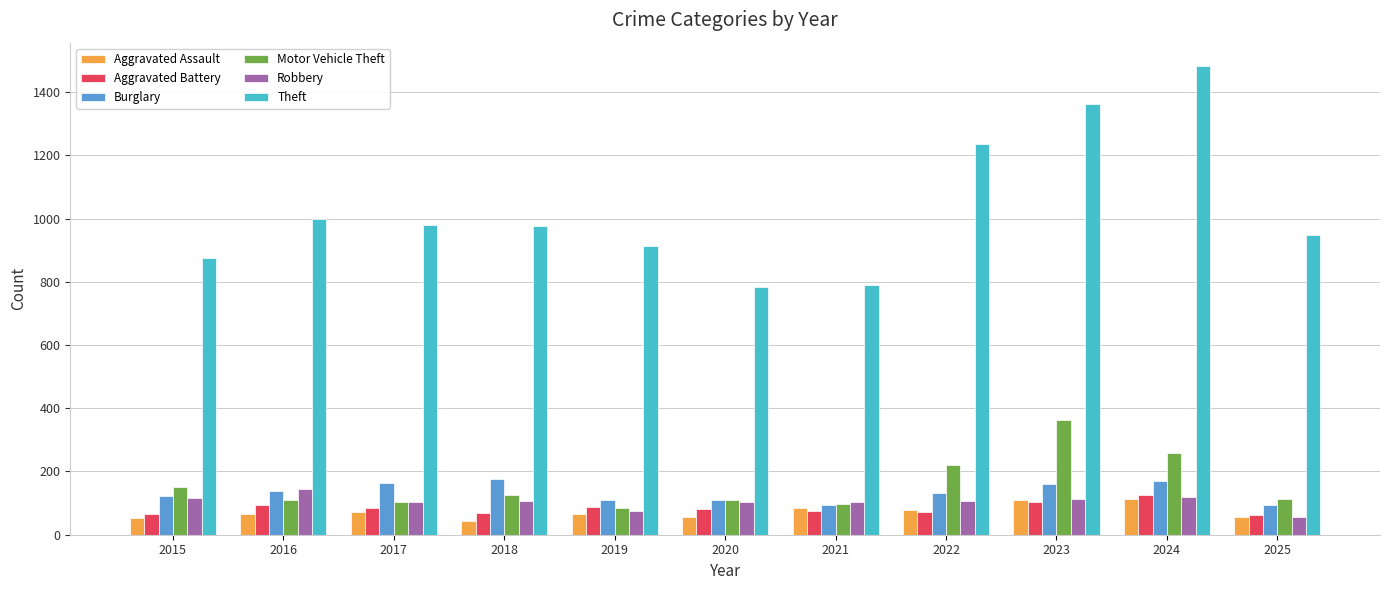

How many categories are shown in the chart?

11